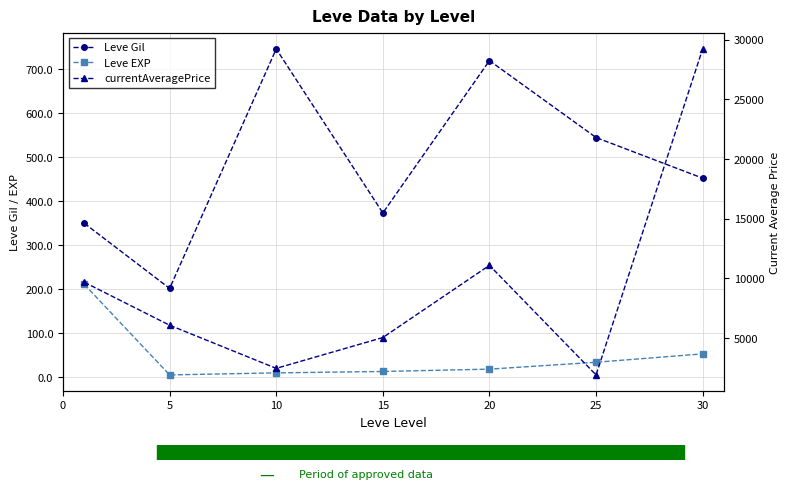

How many lines are shown in the chart?

3